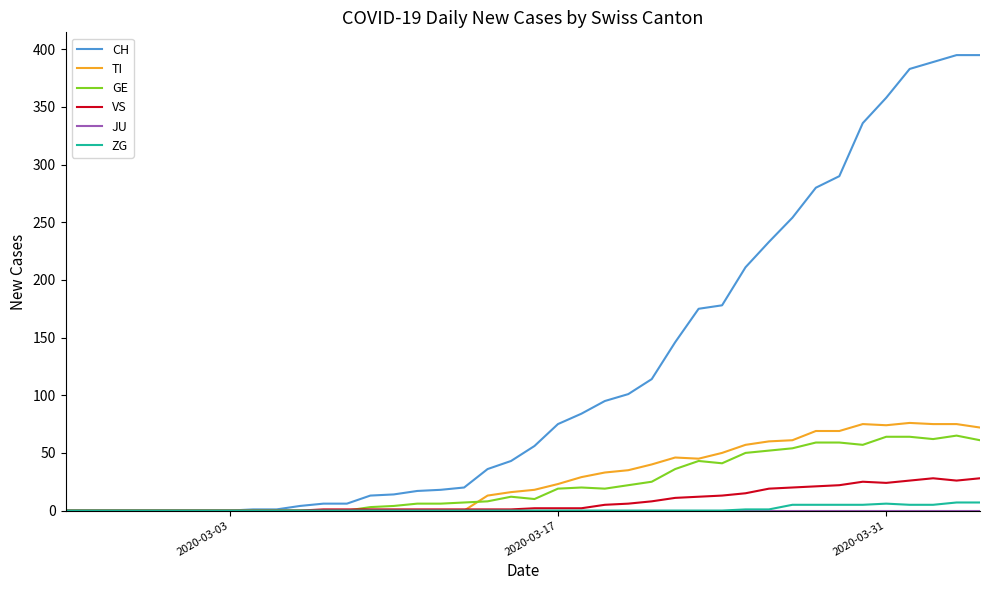

Which series has the widest spread of values?

CH